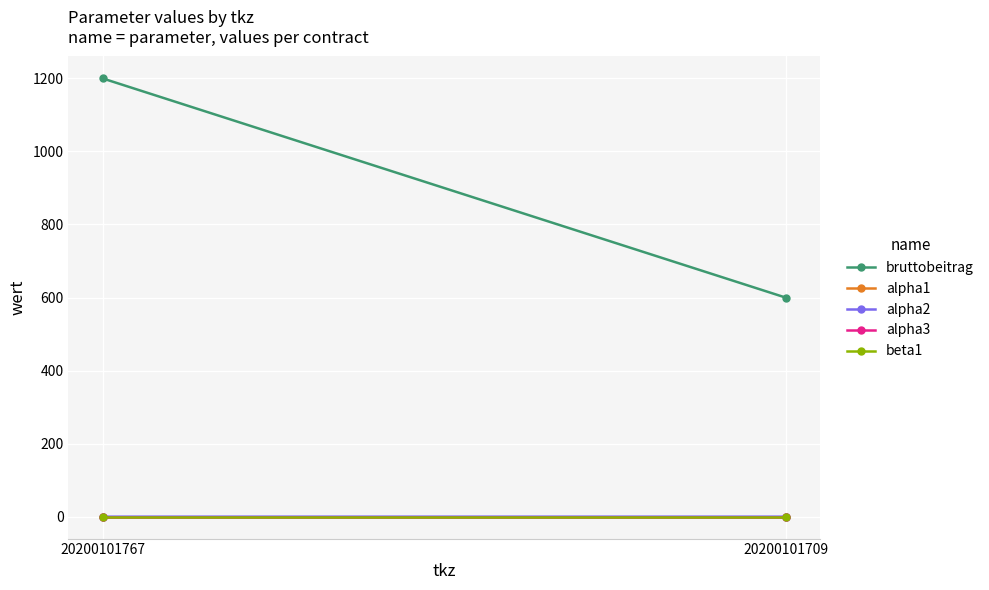

Between 20200101709 and 20200101767, which is larger?

20200101767